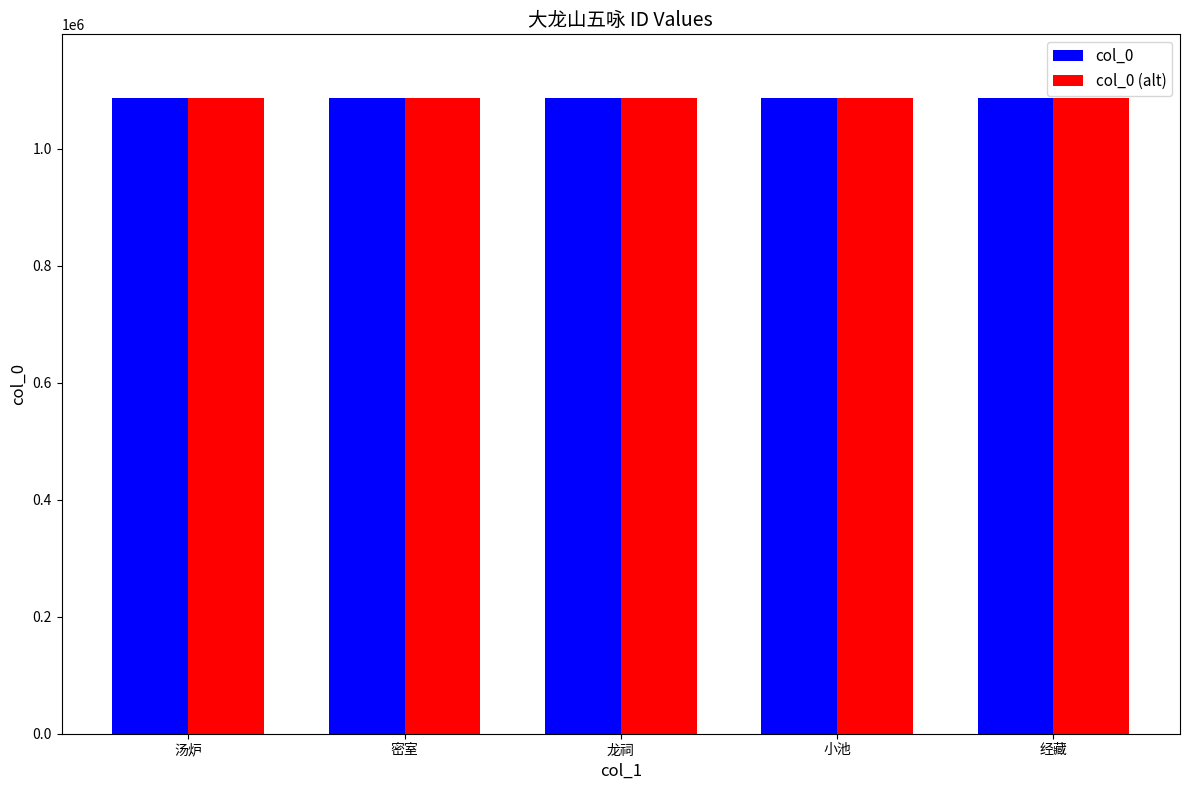

What is the total value across all series at 龙祠?

2173190